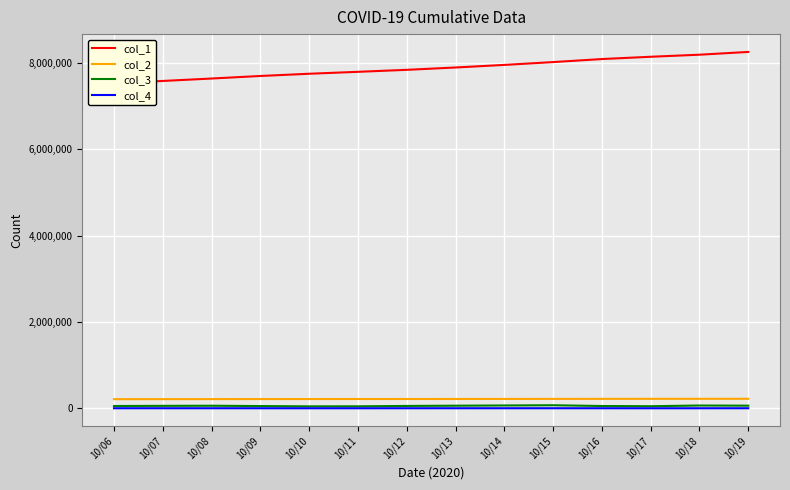

Reading left to right, extract all data points from this chart.

col_1: 7529955	7582939	7639314	7698273	7749859	7794625	7840546	7894905	7954777	8020104	8090568	8143329	8191211	8255429
col_2: 210756	211752	212680	213595	214187	214606	214957	215783	216792	217585	218494	219173	219541	220058
col_3: 52984	56375	58959	51586	44766	45921	54359	59872	65327	70464	52761	47882	64218	60590
col_4: 996	928	915	592	419	351	826	1009	793	909	679	368	517	929